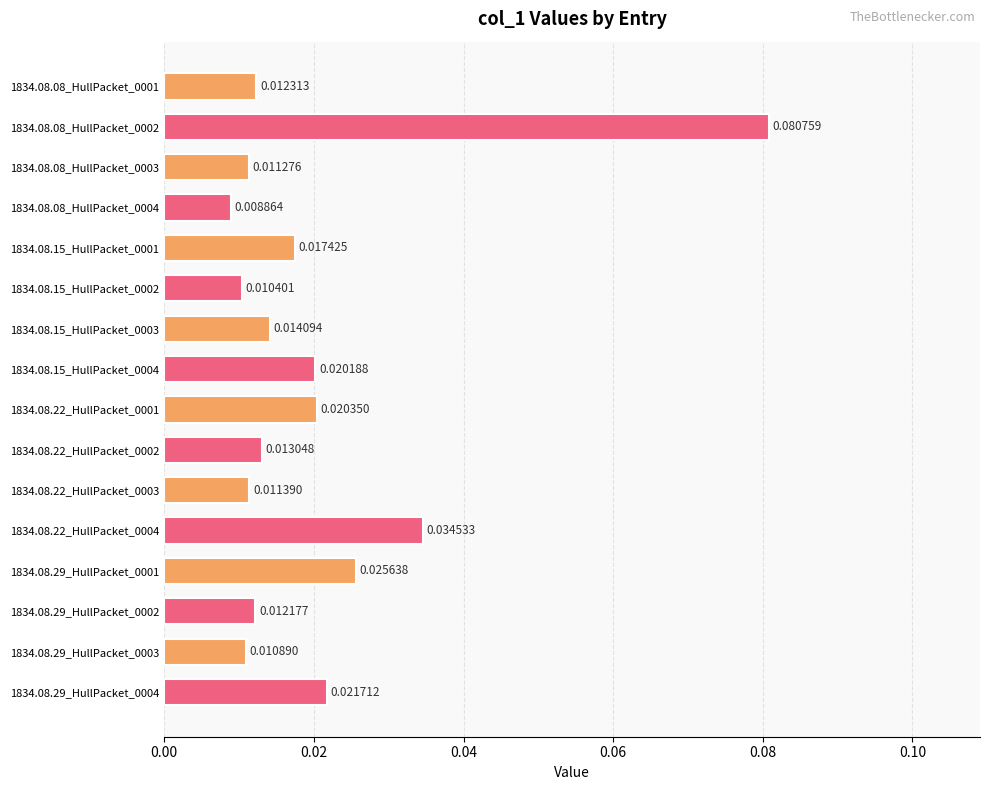

List the labels in order of value, smallest first.

1834.08.08_HullPacket_0004, 1834.08.15_HullPacket_0002, 1834.08.29_HullPacket_0003, 1834.08.08_HullPacket_0003, 1834.08.22_HullPacket_0003, 1834.08.29_HullPacket_0002, 1834.08.08_HullPacket_0001, 1834.08.22_HullPacket_0002, 1834.08.15_HullPacket_0003, 1834.08.15_HullPacket_0001, 1834.08.15_HullPacket_0004, 1834.08.22_HullPacket_0001, 1834.08.29_HullPacket_0004, 1834.08.29_HullPacket_0001, 1834.08.22_HullPacket_0004, 1834.08.08_HullPacket_0002